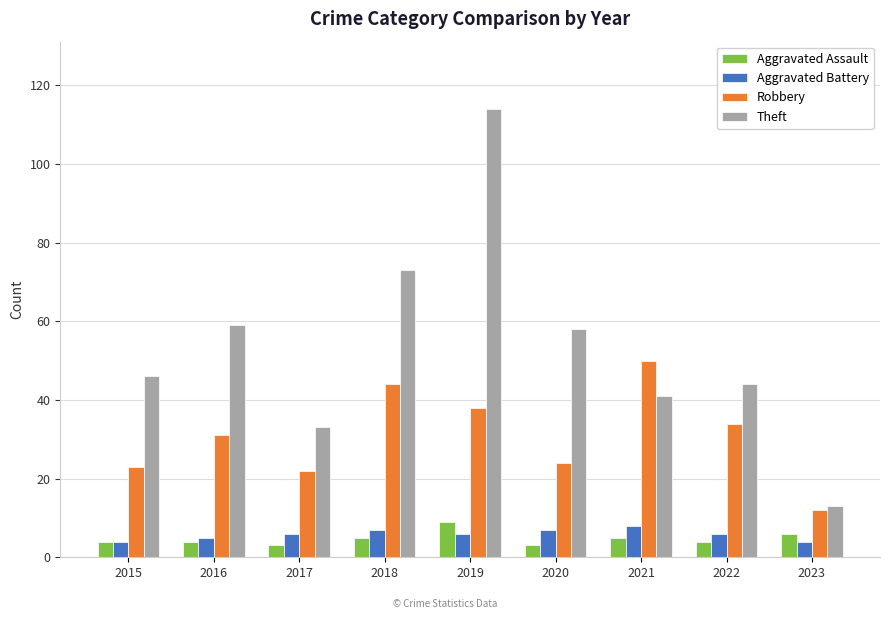

What is the total value across all series at 2018?

129